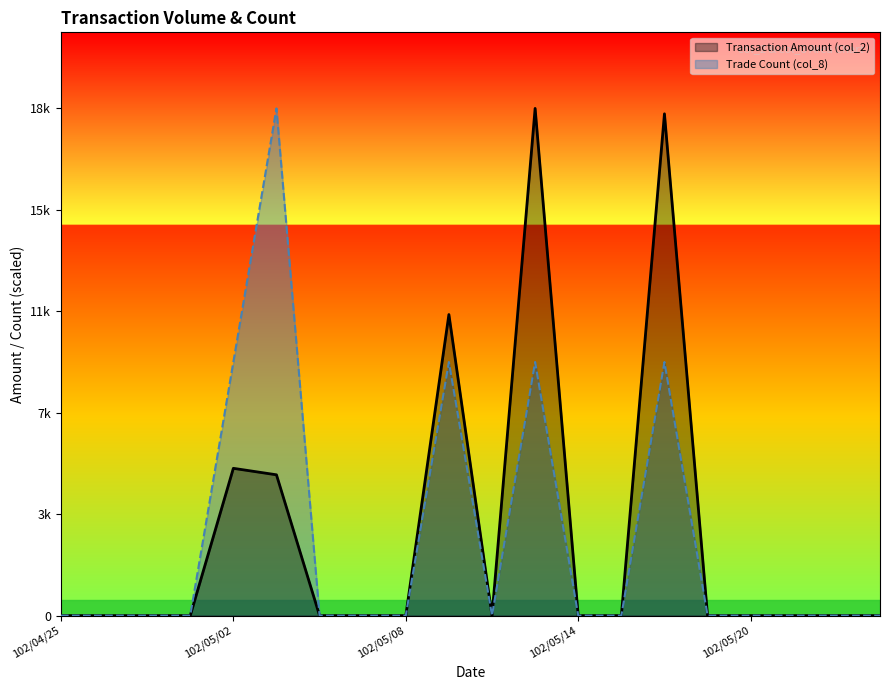

True or false: col_2 has a value of 12392.7 at 102/05/22.

False